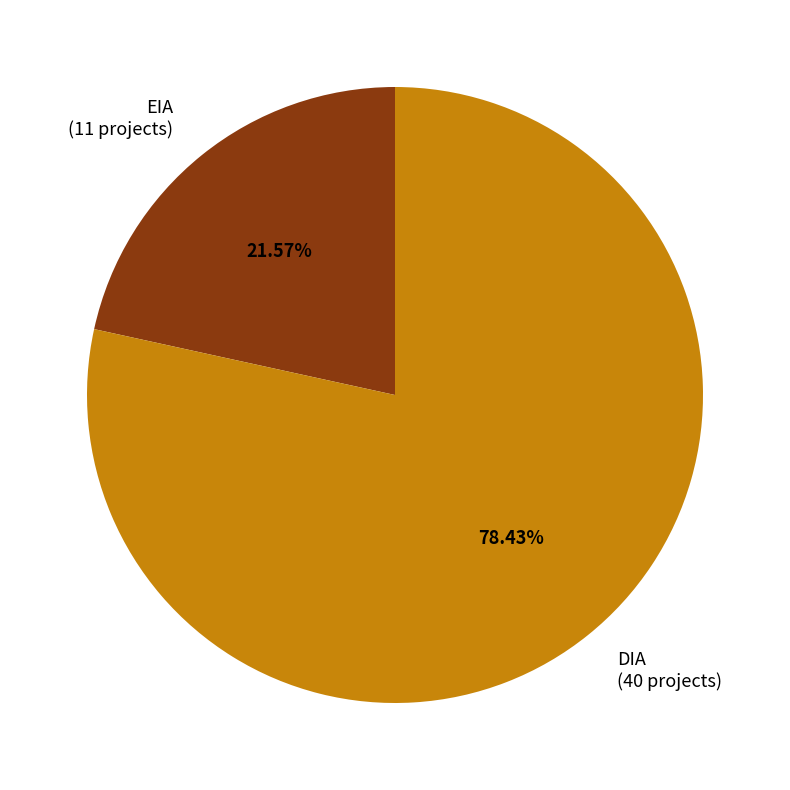

What percentage is the DIA slice, to the nearest percent?

78%